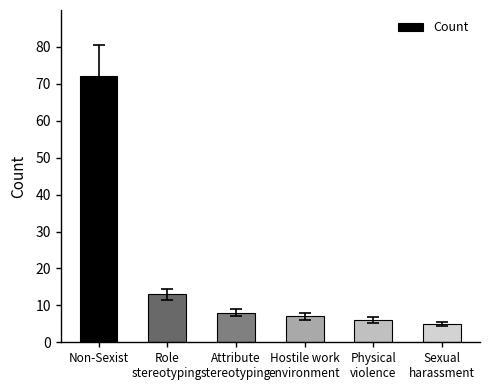

Reading left to right, list all the values displayed in this chart.

72	13	8	7	6	5